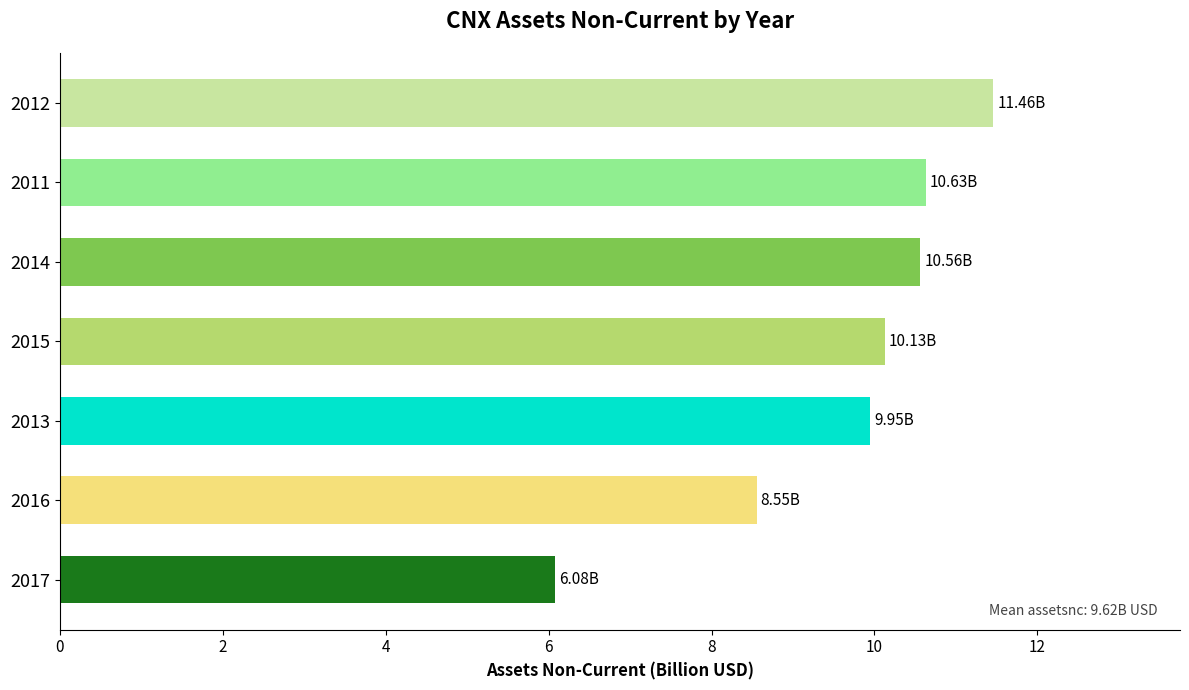

Approximately how many times larger is the value at 2014 compared to 2017?

1.7